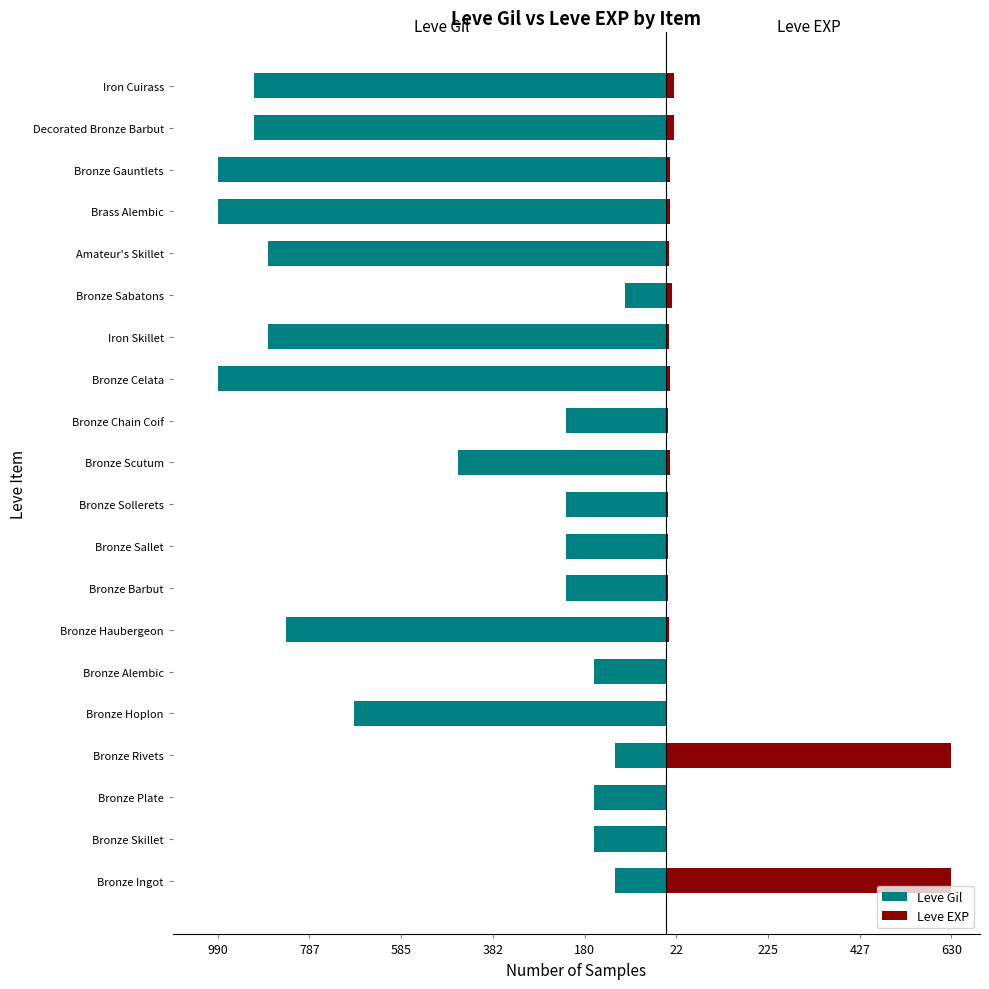

Count the number of categories in the chart.

20